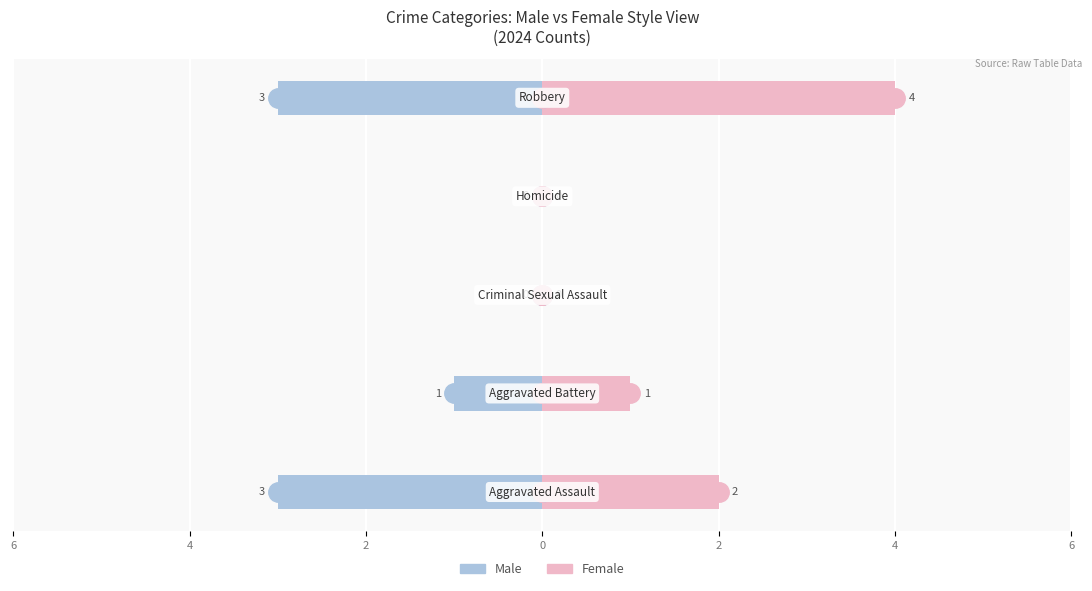

How many Female values are between 0 and 2?

4